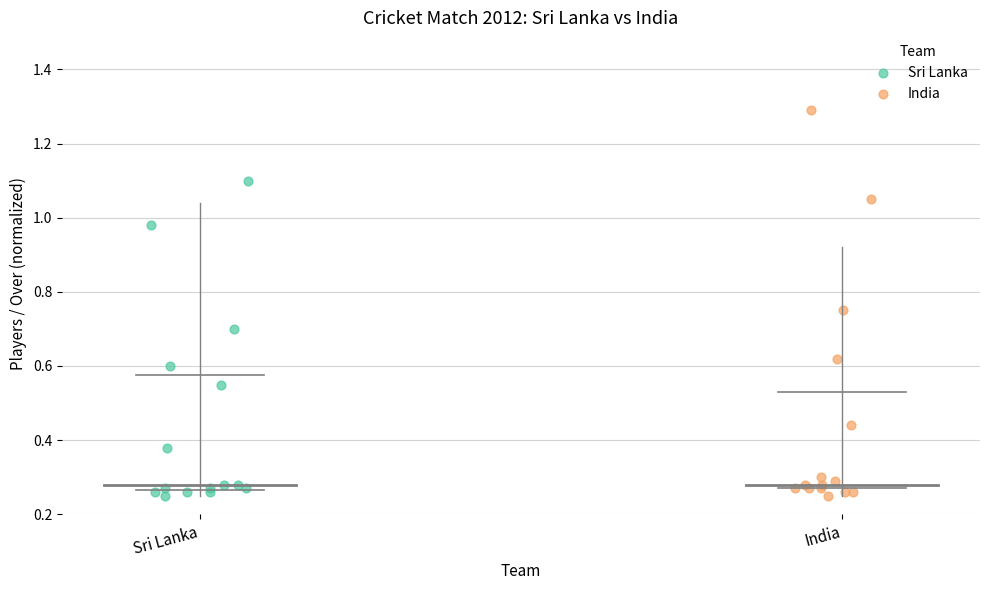

What are all the series names shown in the legend?

Sri Lanka, India